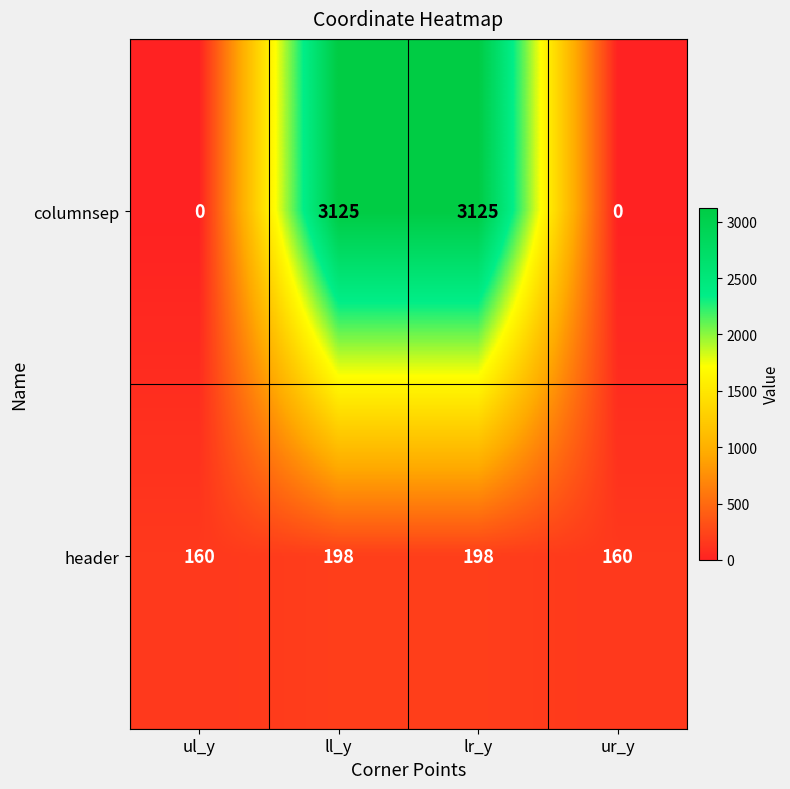

What is the total value across all series at ur_y?

160